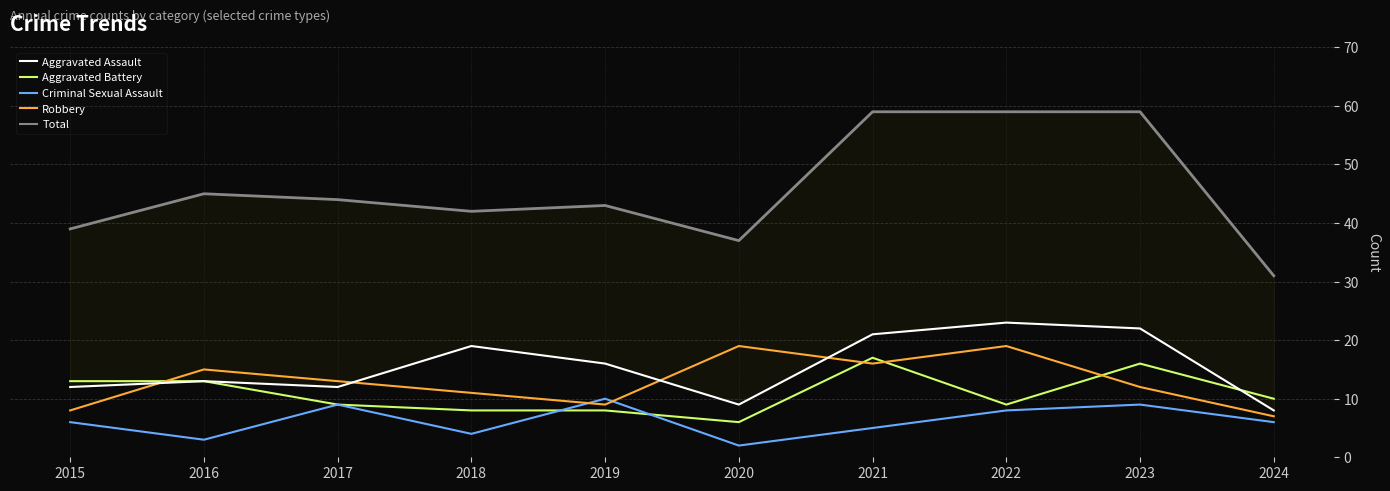

True or false: Aggravated Assault and Robbery cross at least once.

True